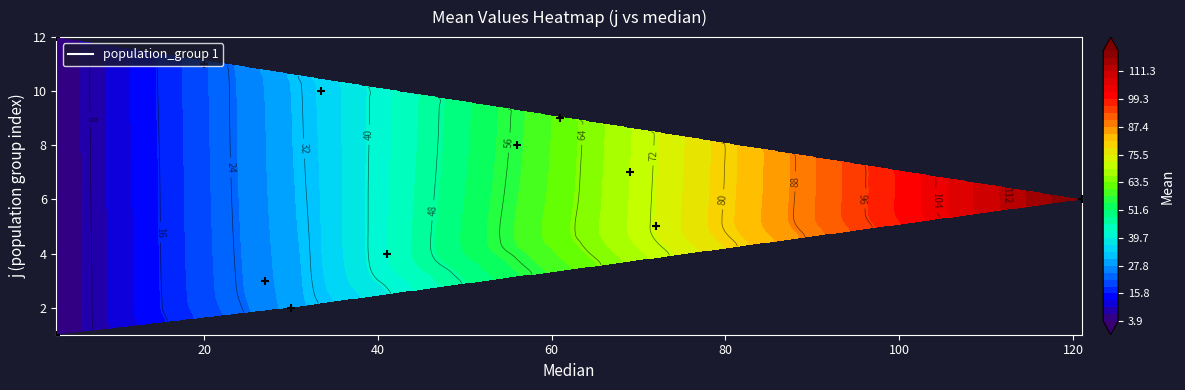

Where is the data nearest to the value 62?

8